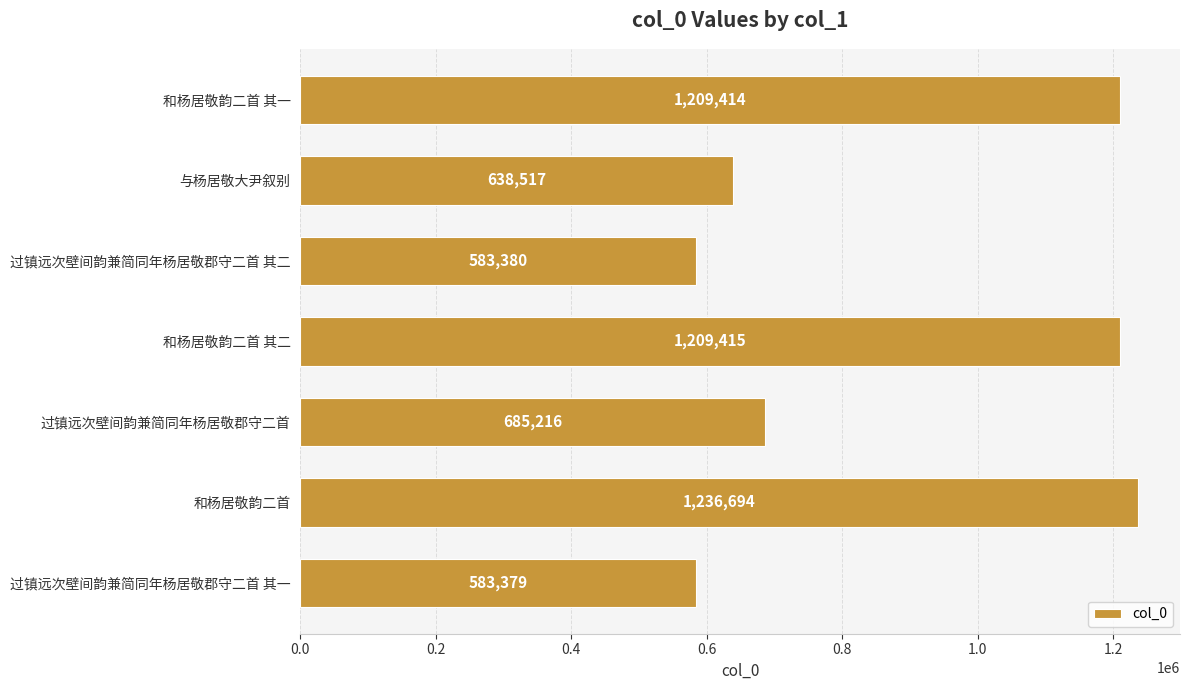

Reading top to bottom, list all the values displayed in this chart.

1209414	638517	583380	1209415	685216	1236694	583379